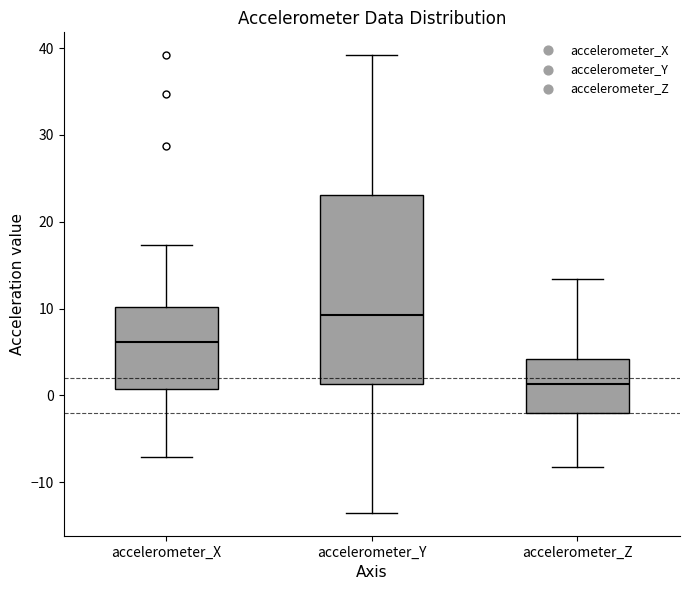

Reading left to right, transcribe this box plot: for each box, give where its median line is, the range the box spans, and where its two whiskers end, as read against the y-axis. The values are not printed on the chart, so give them approximately, as read against the axis.

accelerometer_X: median 6, box 1 to 10, whiskers -7 to 17
accelerometer_Y: median 9, box 1 to 23, whiskers -14 to 39
accelerometer_Z: median 1, box -2 to 4, whiskers -8 to 13